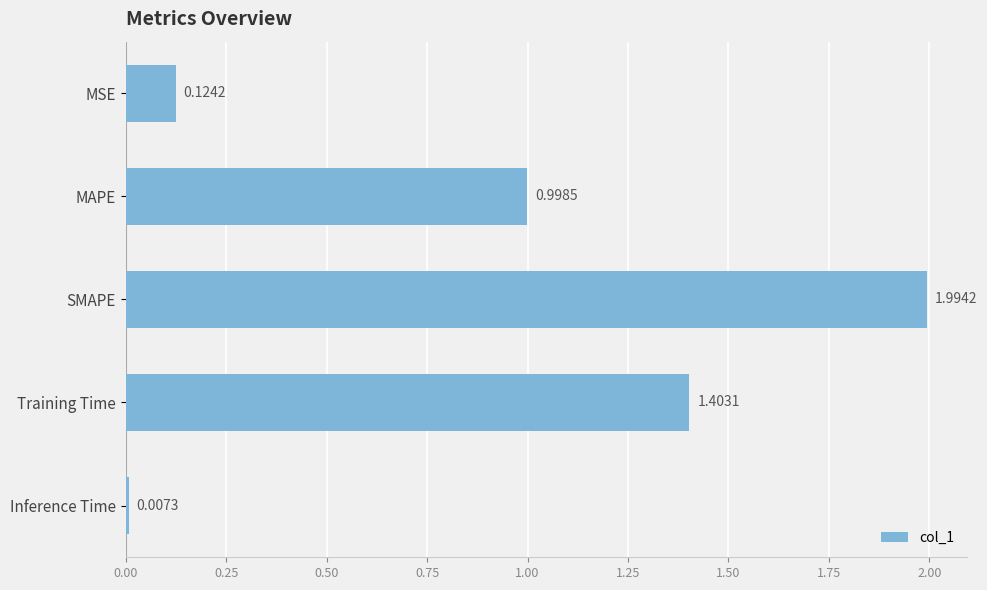

How many bars are there in total?

5